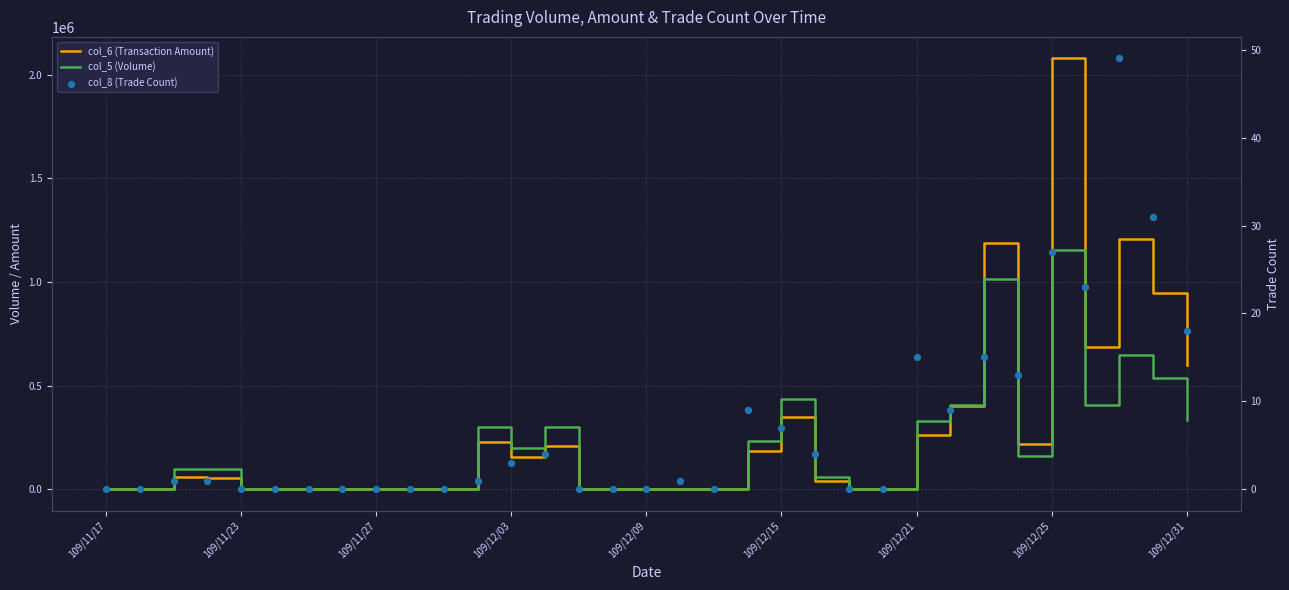

Which series has the largest total across all categories?

col_6 (Transaction Amount)